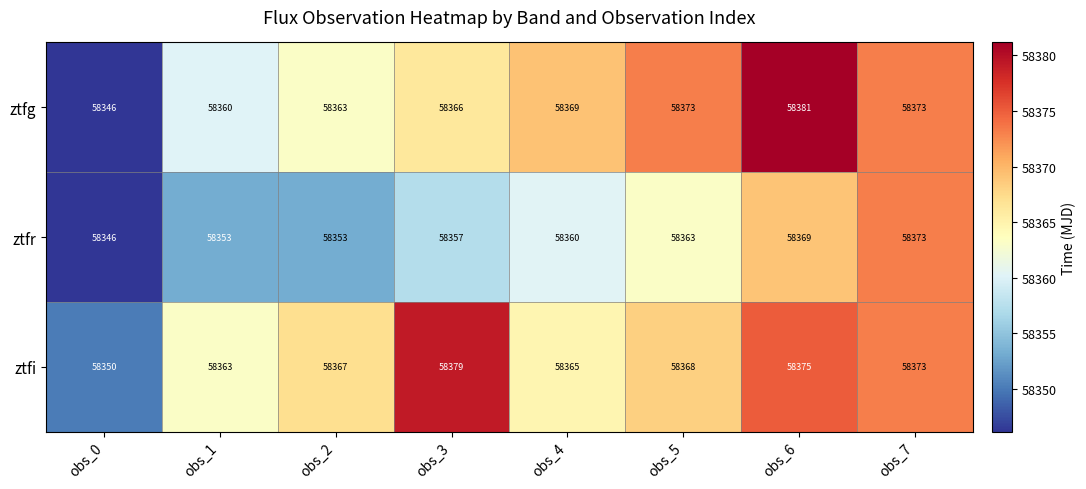

Which label corresponds to the largest value in the chart?

obs_6